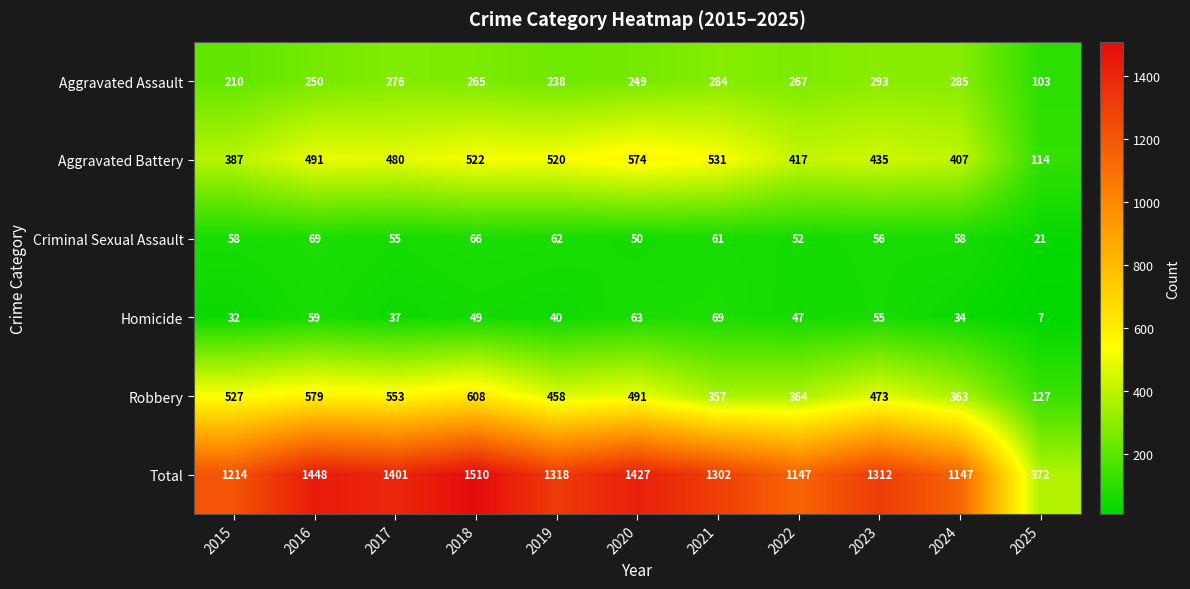

Rank the series at 2022 from highest to lowest value.

Total, Aggravated Battery, Robbery, Aggravated Assault, Criminal Sexual Assault, Homicide